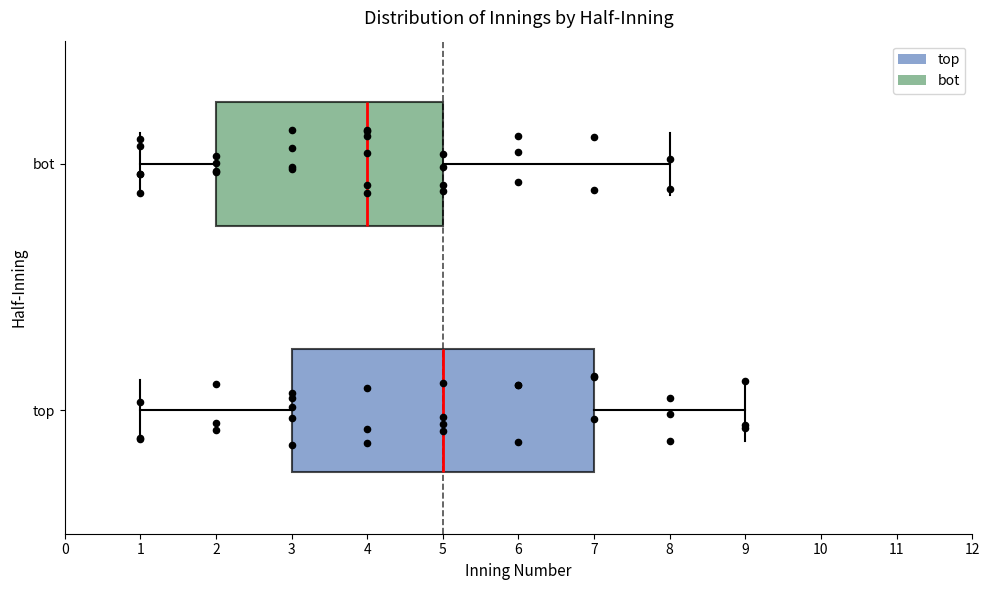

Where does the median line of the box for top sit on the x-axis? The values are not printed on the chart, so give them approximately, as read against the axis.

5